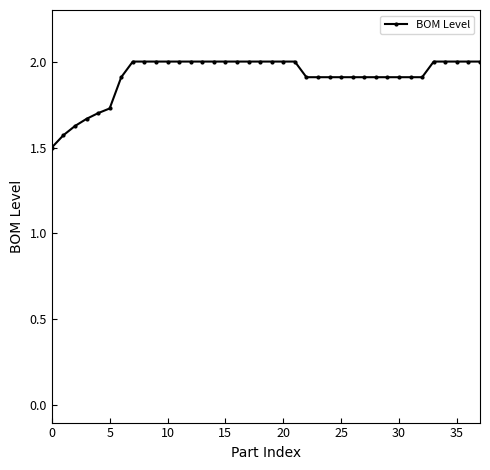

What is the greatest value displayed?

2.0